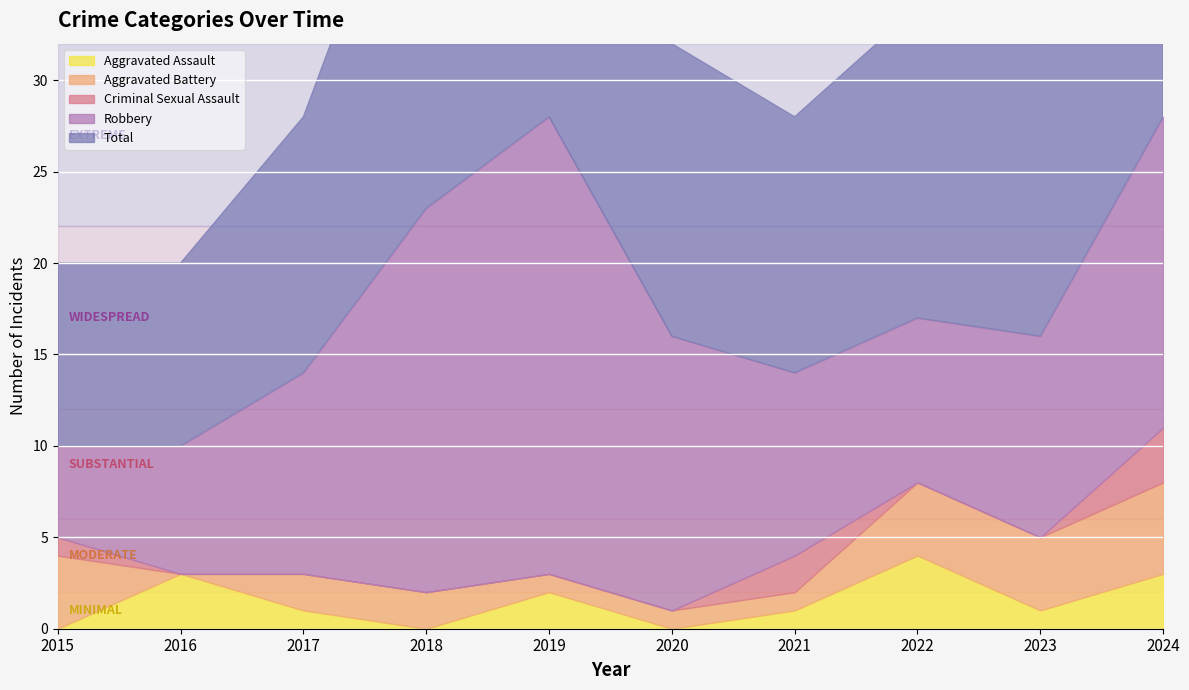

Is it true that Aggravated Assault equals 1 at 2017?

True